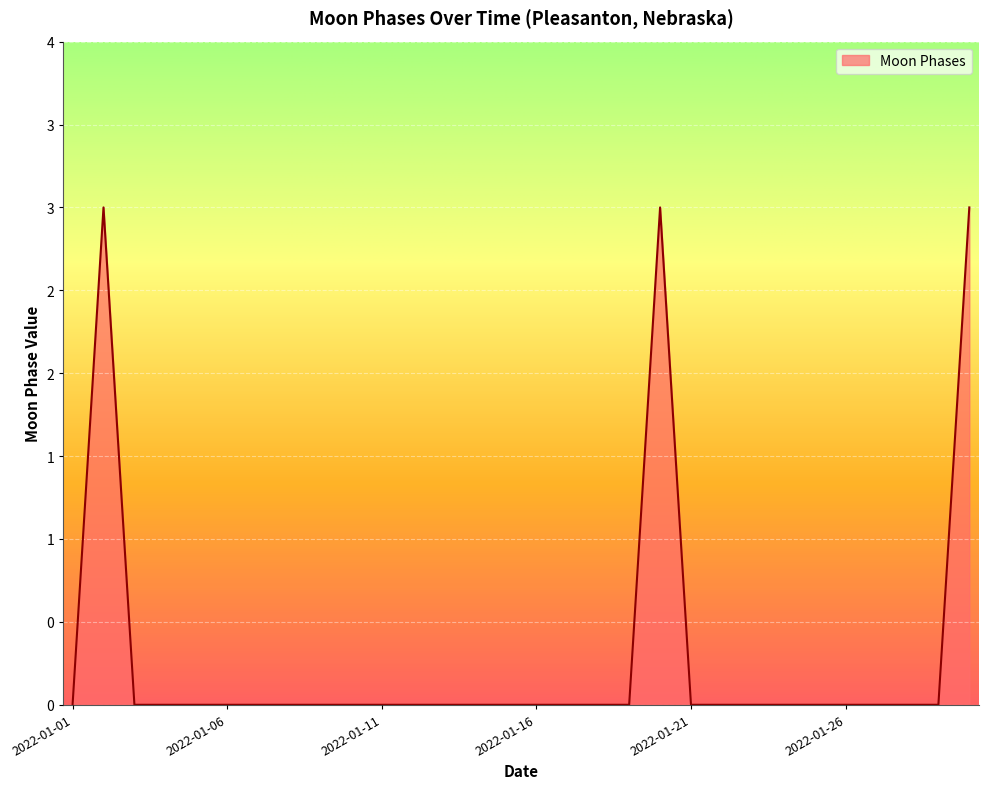

Count the values in the range 0 to 1.

27